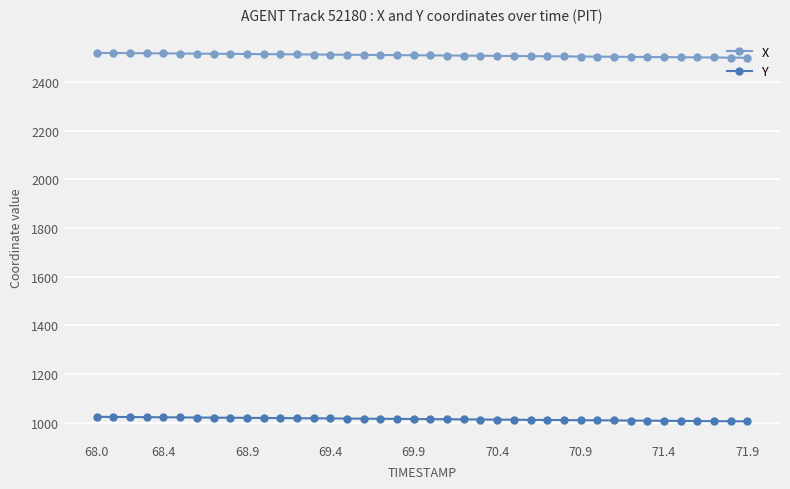

List the series in order of their overall mean, highest first.

X, Y